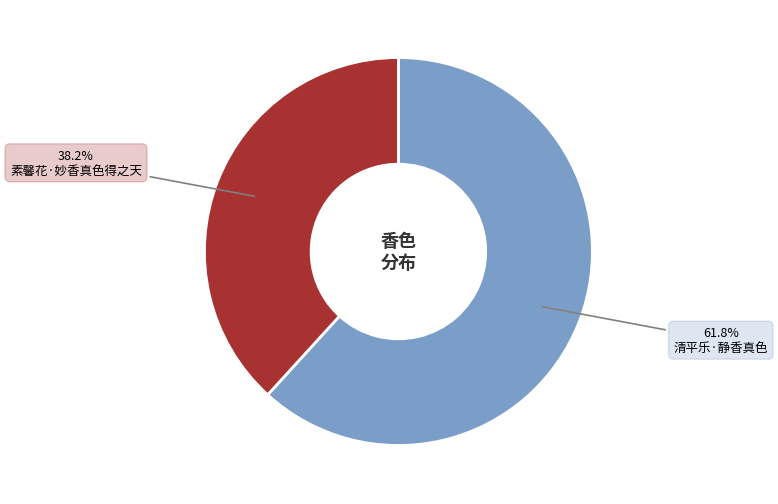

The 清平乐·静香真色 slice represents 53% of the pie. True or false?

False